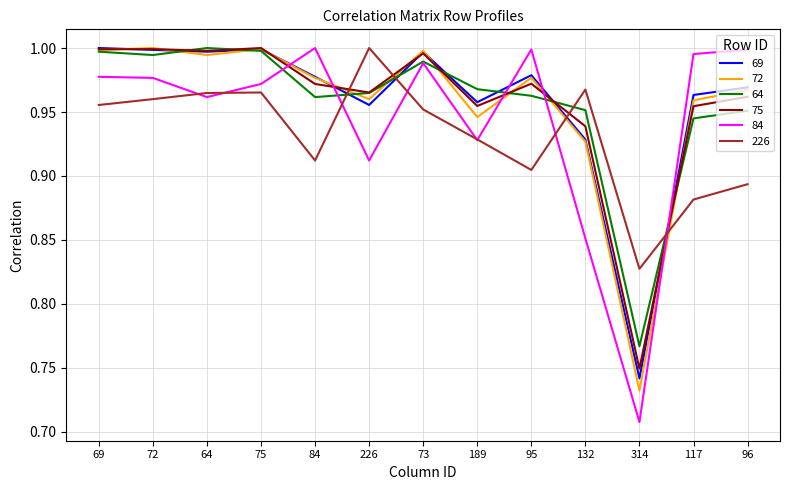

What is the difference between the 75 values at 69 and 132?

0.1